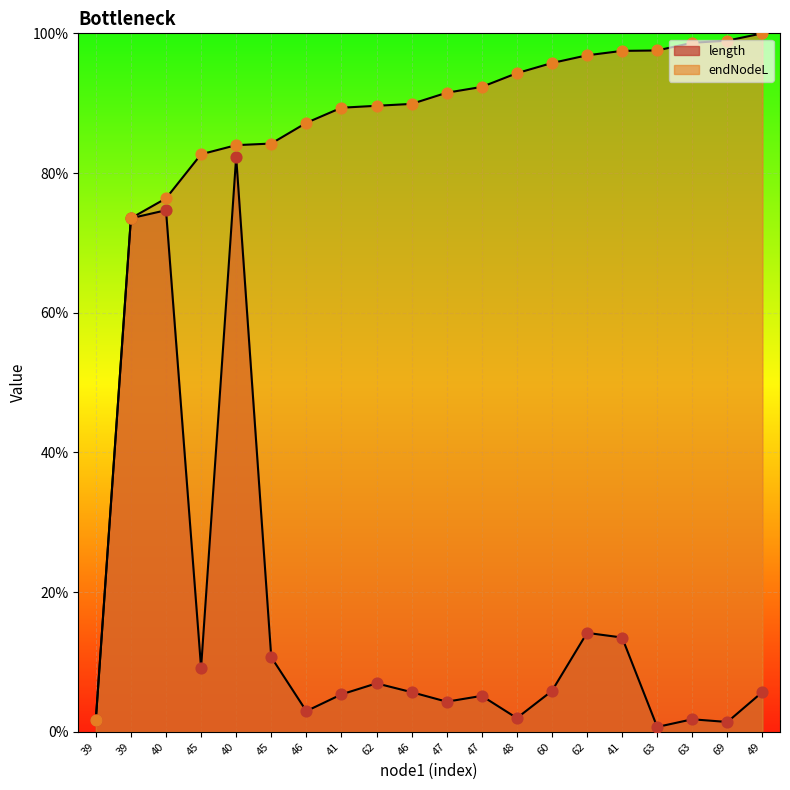

Which series reaches the minimum Y coordinate?

length